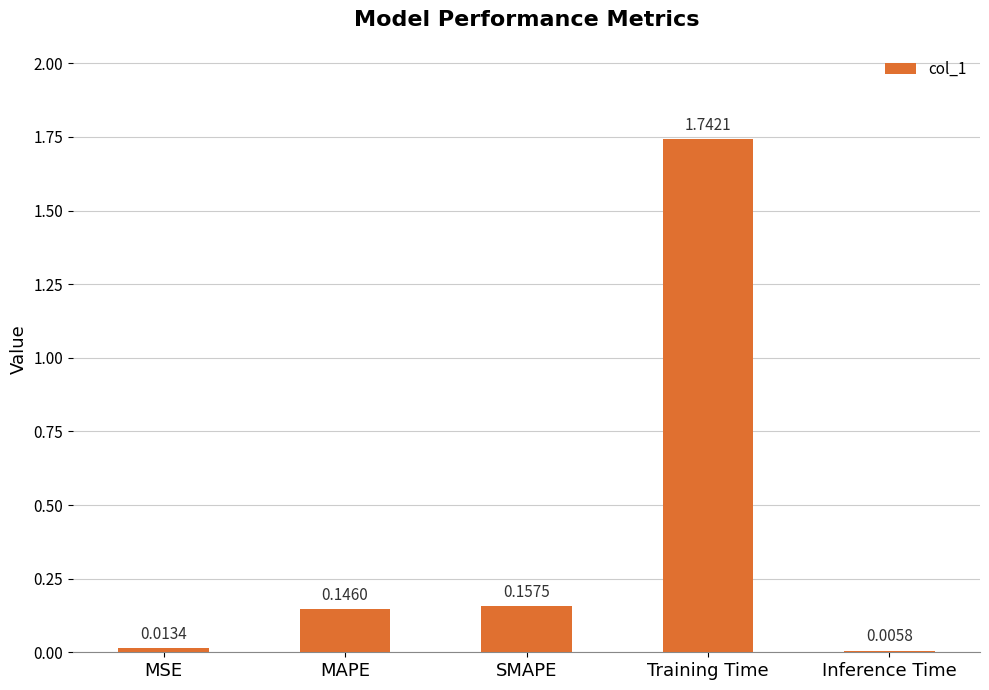

What is the sum of the values at SMAPE and Training Time?

1.9